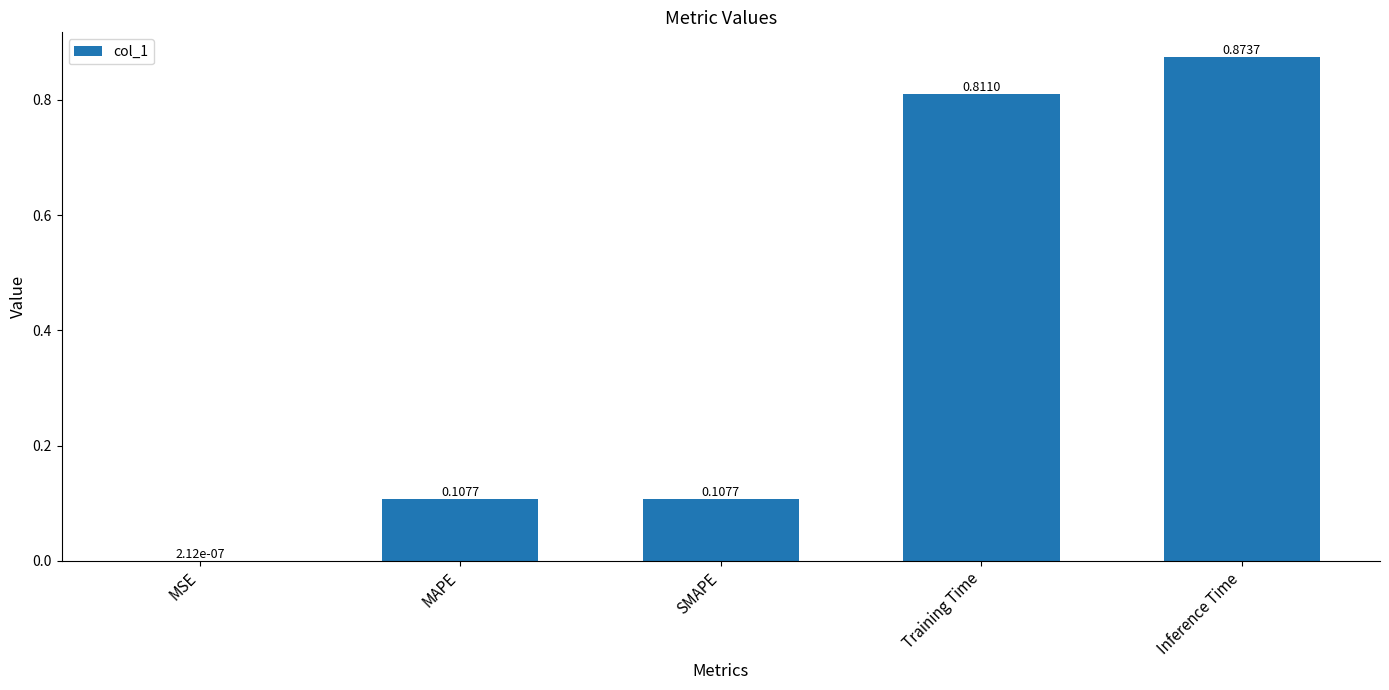

Between SMAPE and Inference Time, which is larger?

Inference Time